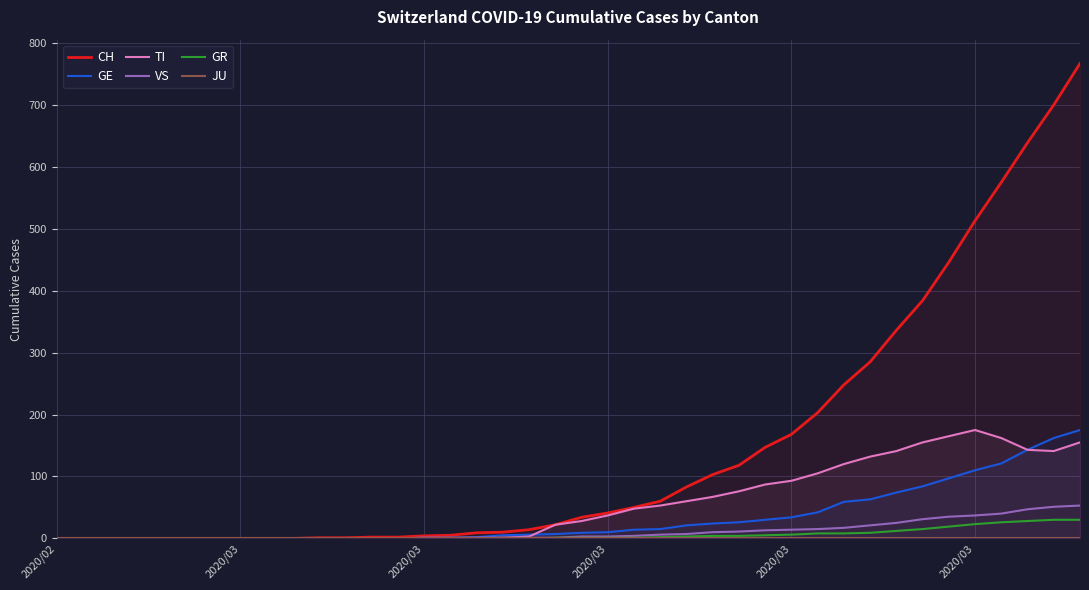

Is the value of CH at 17 greater than the value of GE at 12?

Yes